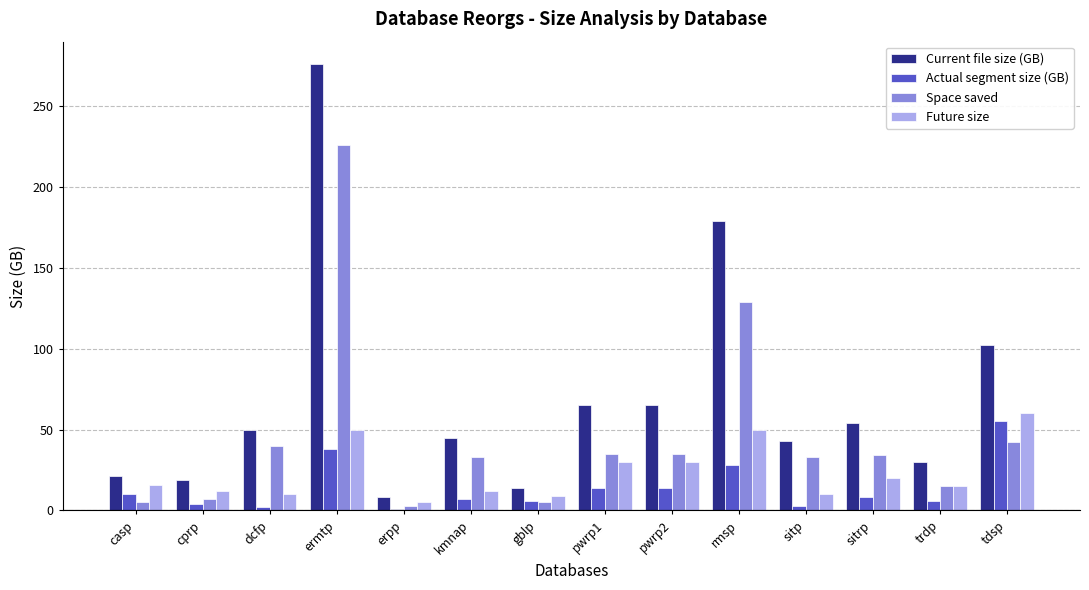

What is the difference between the maximum and minimum values in the Future size series?

55